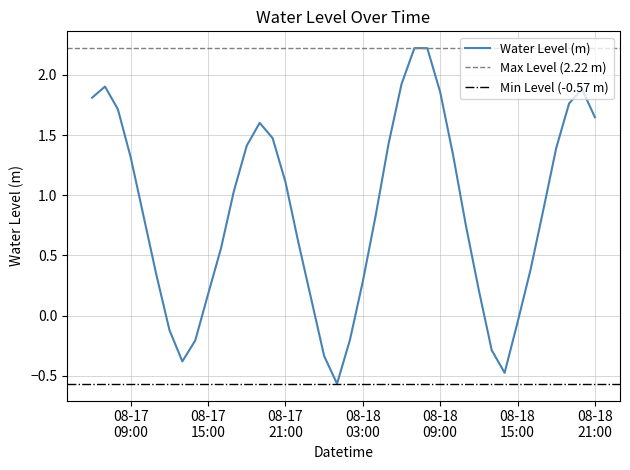

True or false: the data shows -0.5 at 2024-08-18 14:00:00.

True